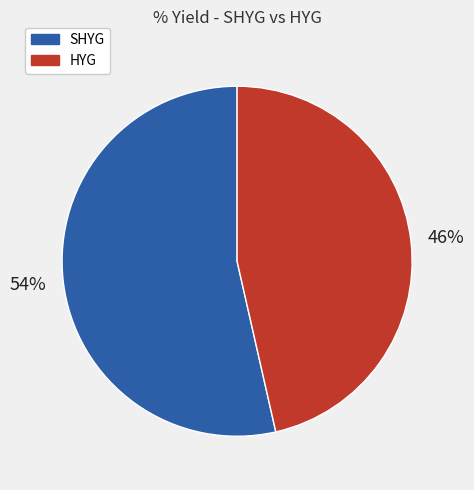

Count the number of slices in the pie.

2